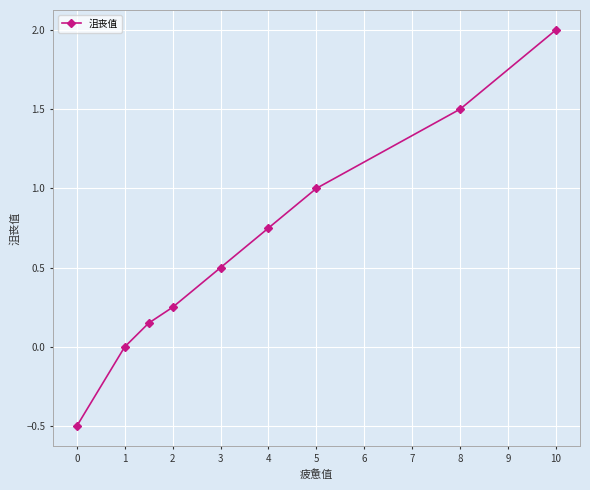

What is the sum of all values?

5.7